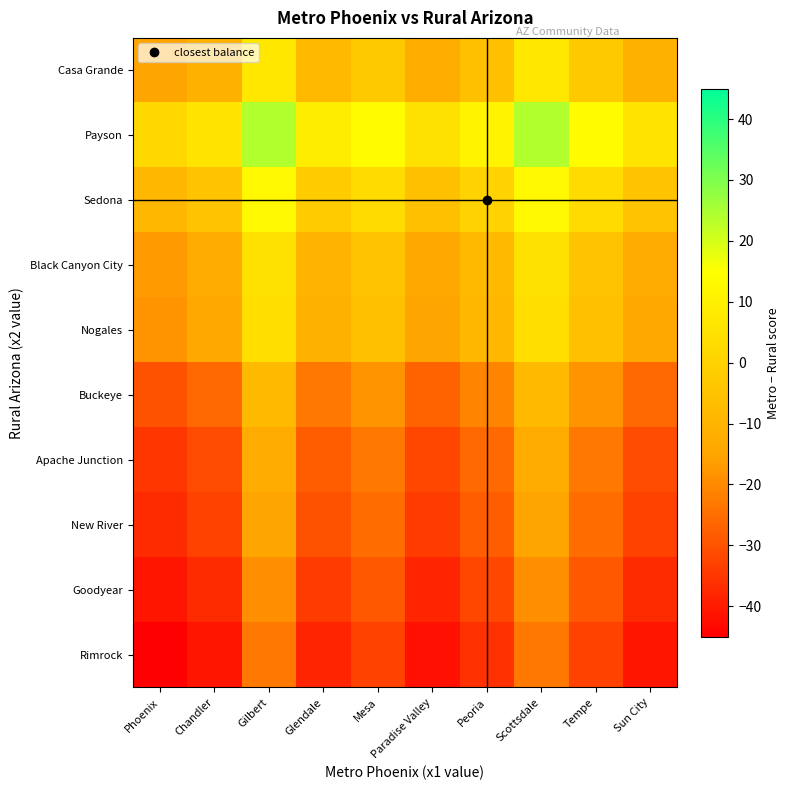

Which category has the highest value across all series?

Gilbert